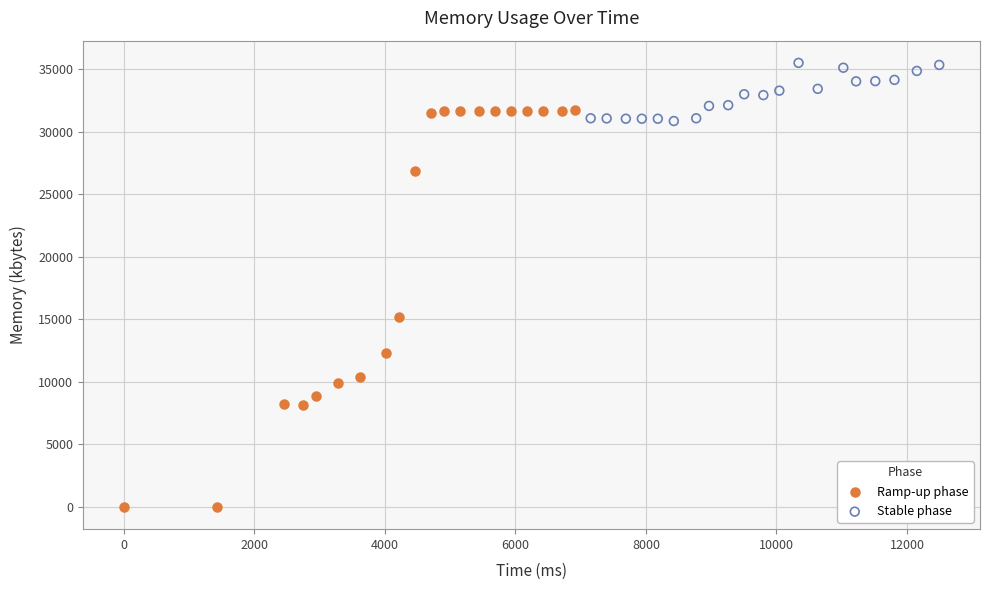

Which series has the largest Y range (max minus min)?

Ramp-up phase